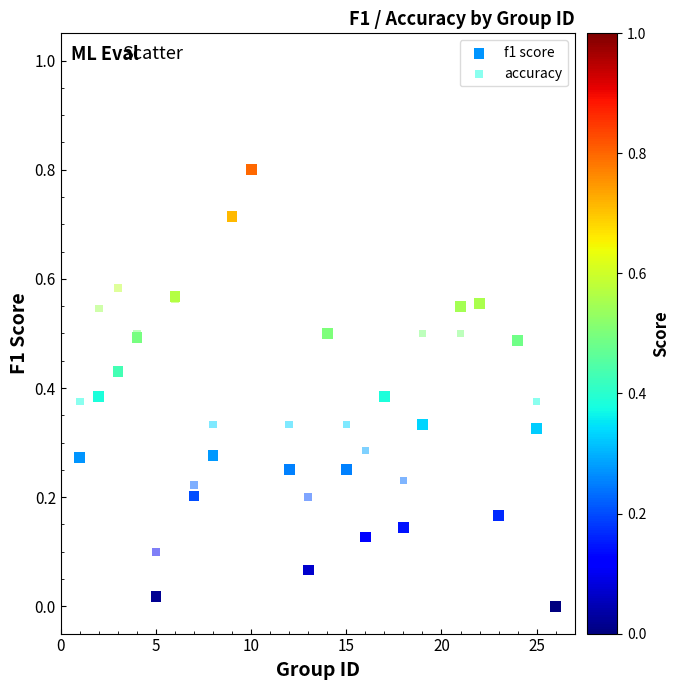

What are all the series names shown in the legend?

f1 score, accuracy